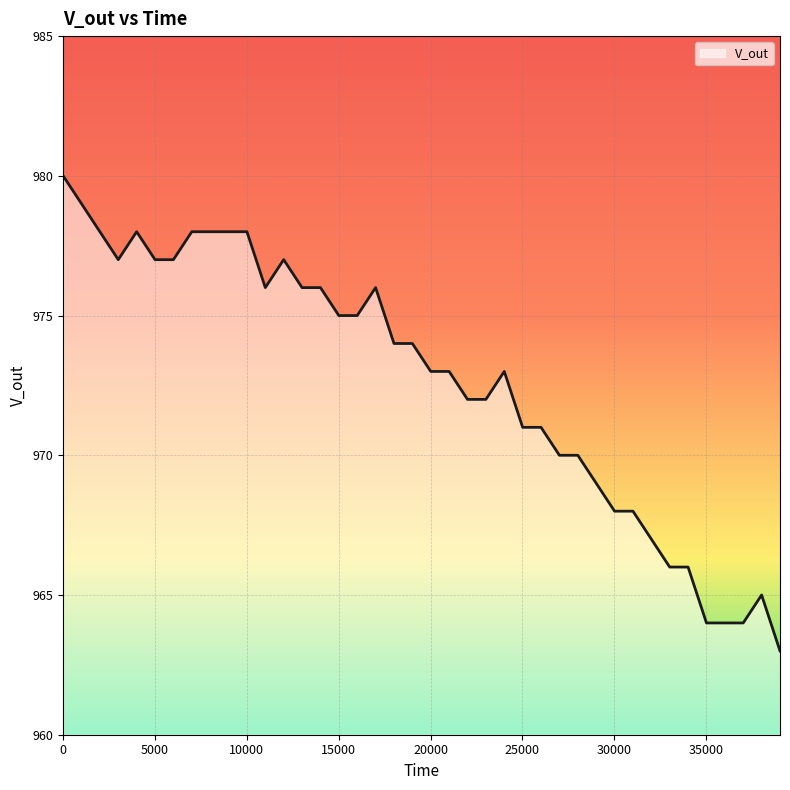

Count the number of data series in this chart.

1